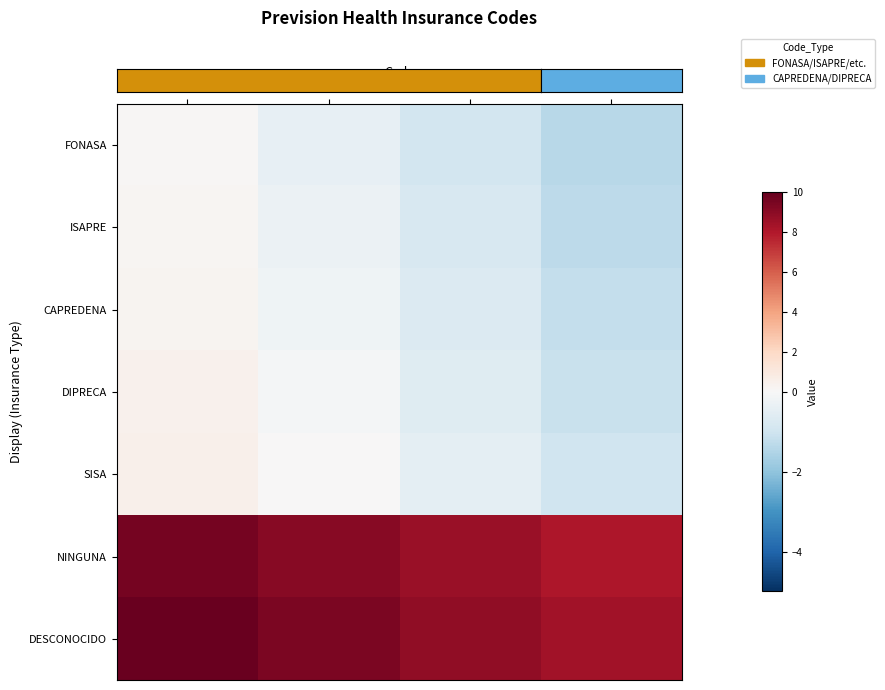

Which series has the largest range (max minus min)?

row_0